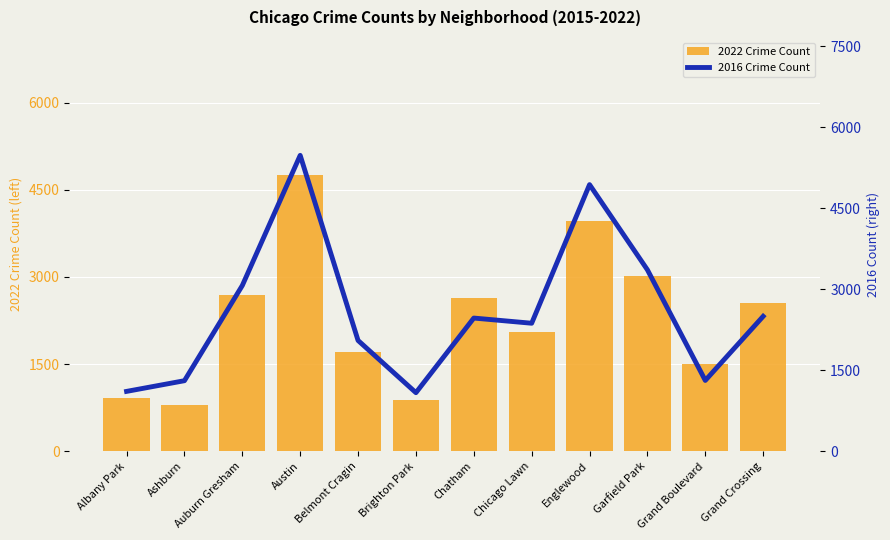

Reading right to left, what are all the values shown in this chart?

2022 Crime Count: 2547	1494	3017	3957	2048	2638	886	1712	4752	2686	793	918
2016 Crime Count: 2500	1313	3361	4939	2372	2468	1086	2053	5481	3071	1308	1110